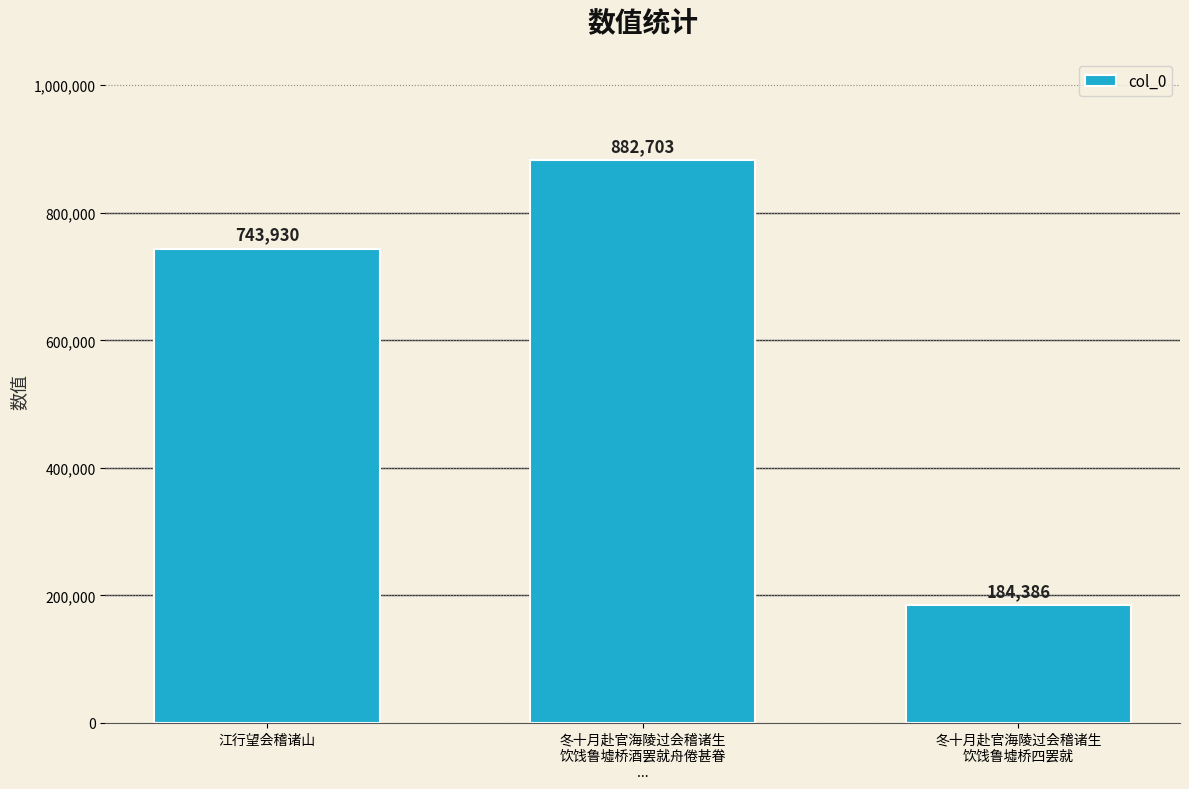

Which category has the lowest value across all series?

冬十月赴官海陵过会稽诸生
饮饯鲁墟桥四罢就